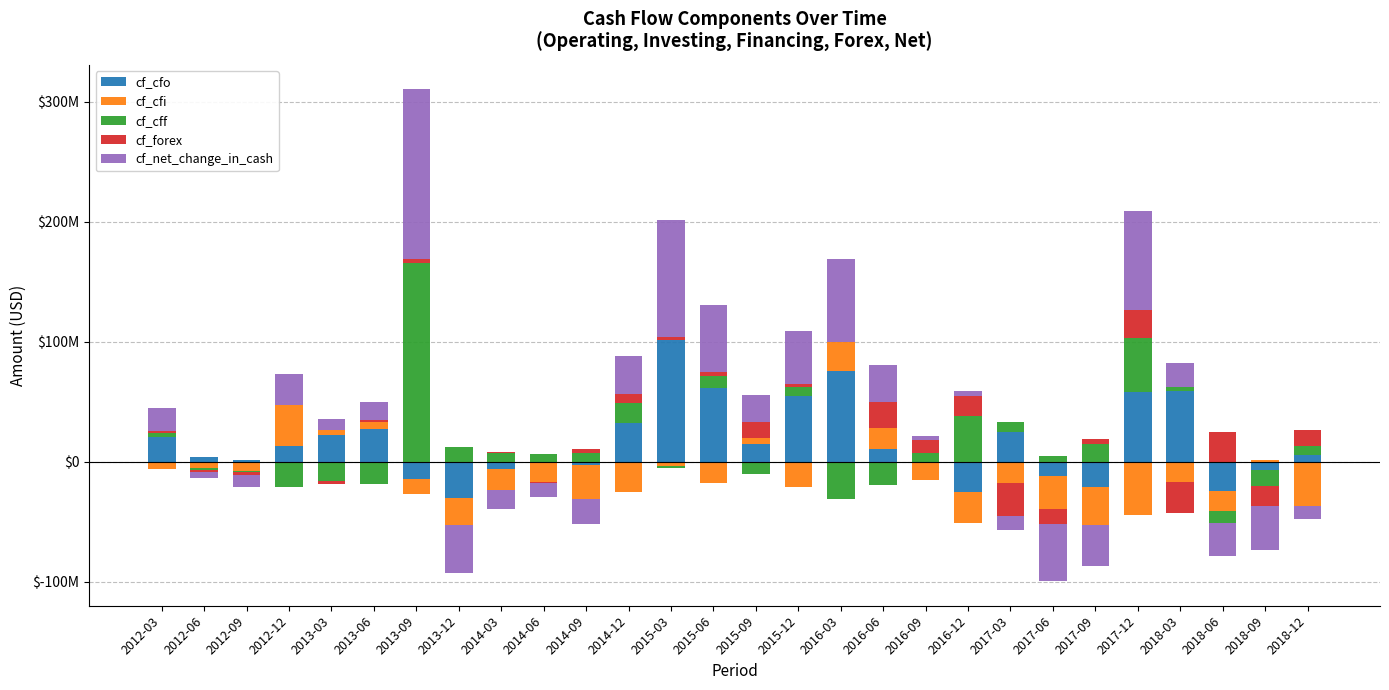

How many groups of bars are there?

28